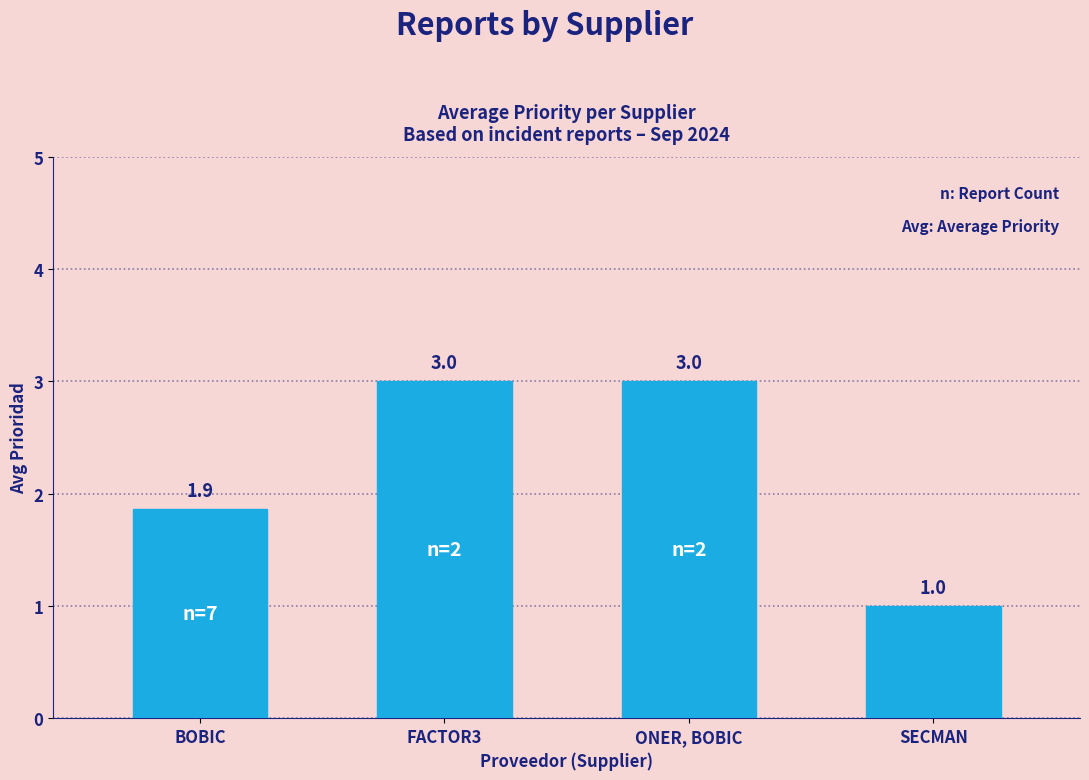

How many bars are there in total?

4